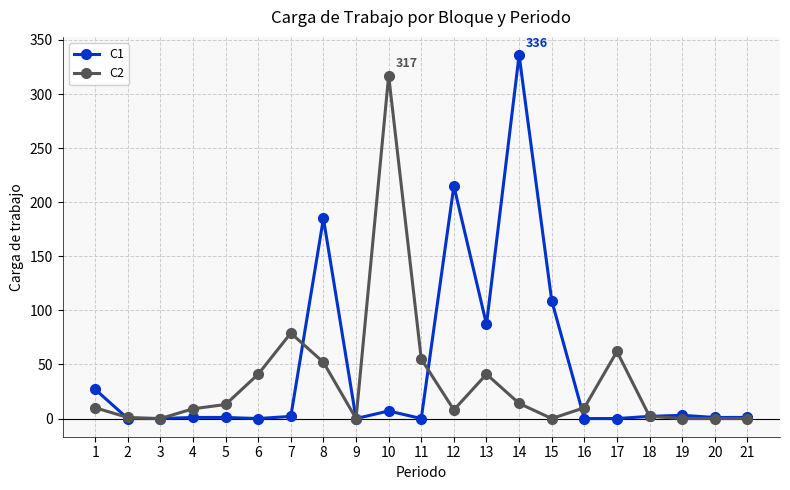

At which category is the sum across all series the highest?

14